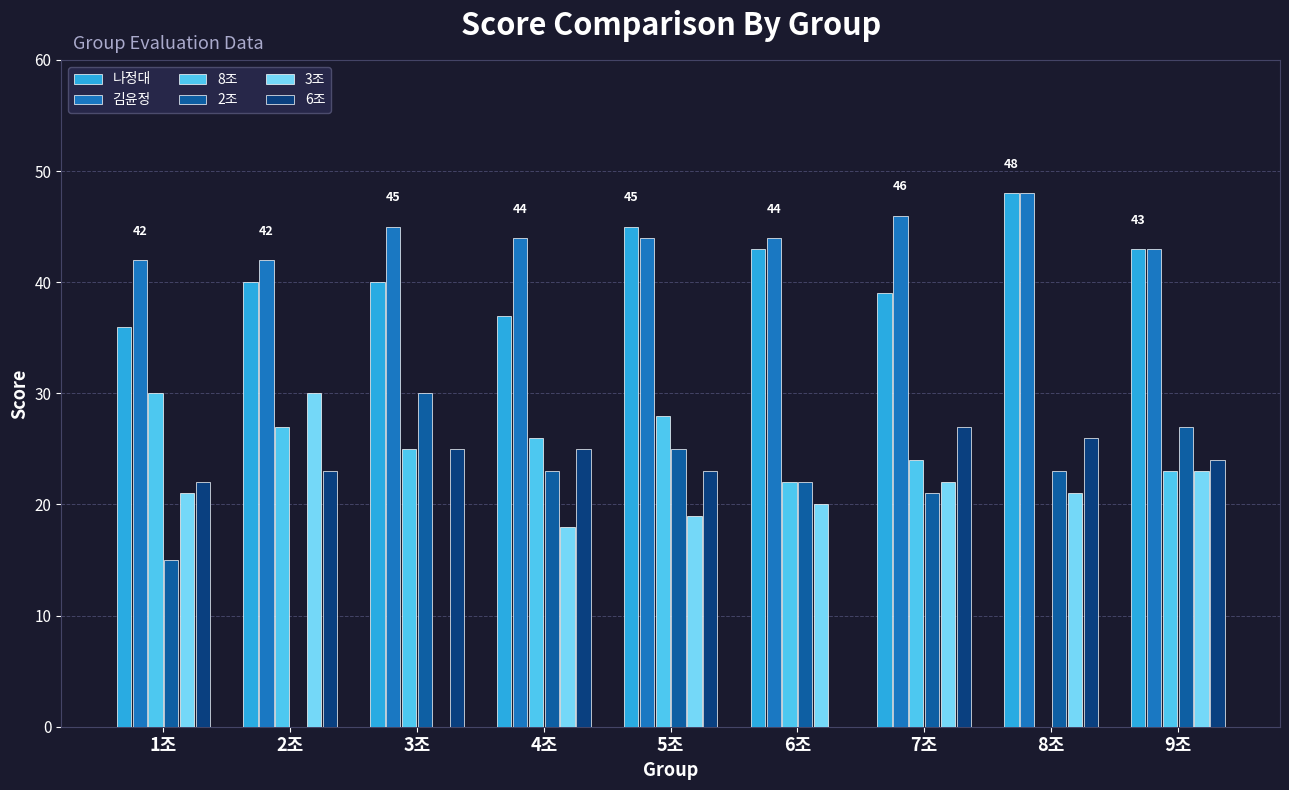

What is the average value of the 2조 series?

21